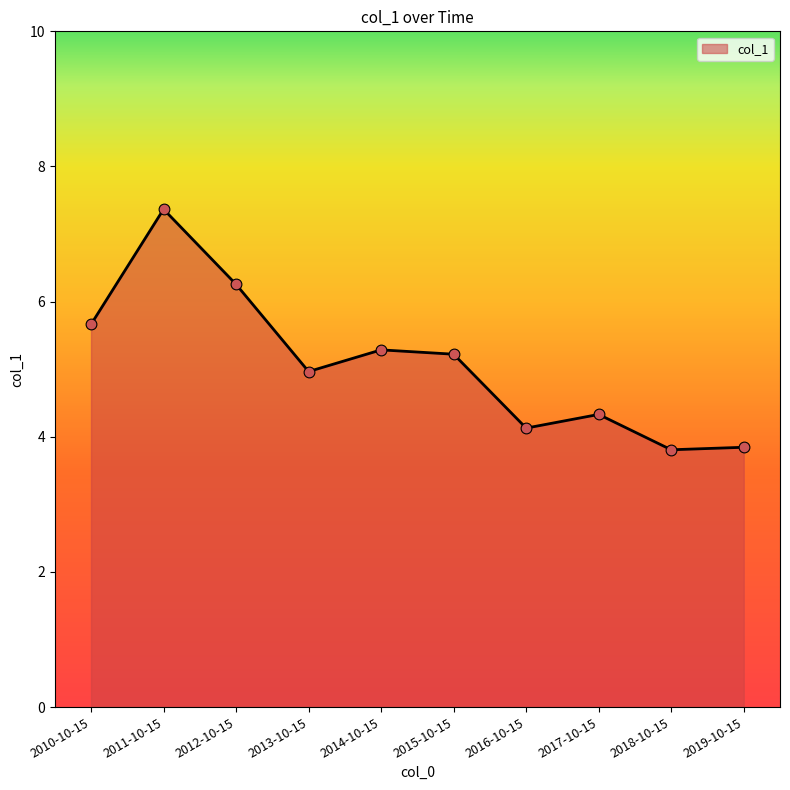

What is the change in value from 2011-10-15 to 2017-10-15?

-3.0